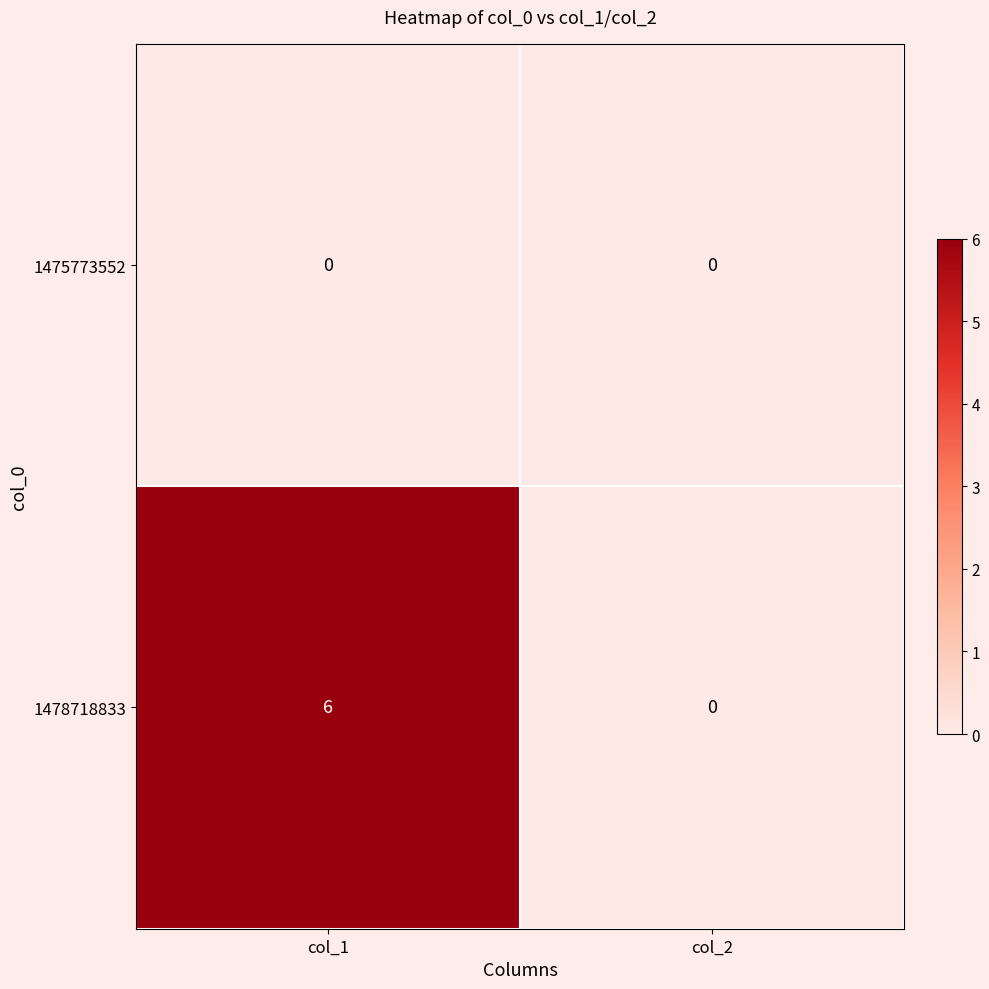

What is the difference between the 1478718833 values at col_1 and col_2?

6